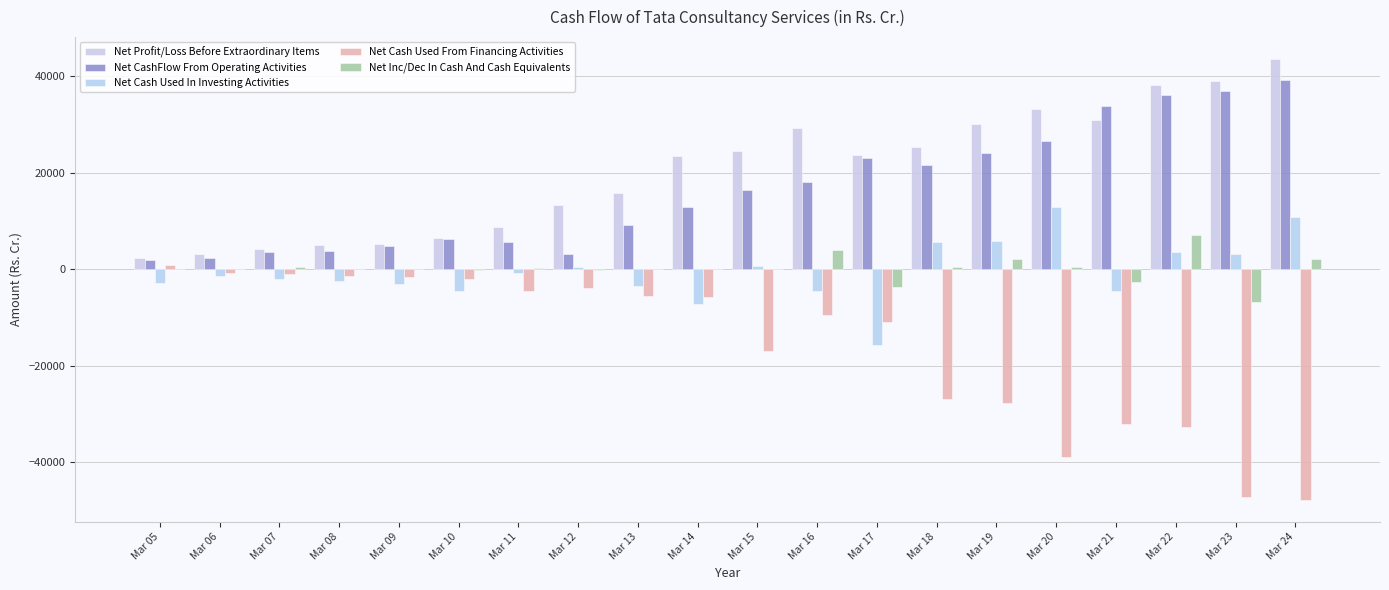

Which series has the largest range (max minus min)?

Net Cash Used From Financing Activities